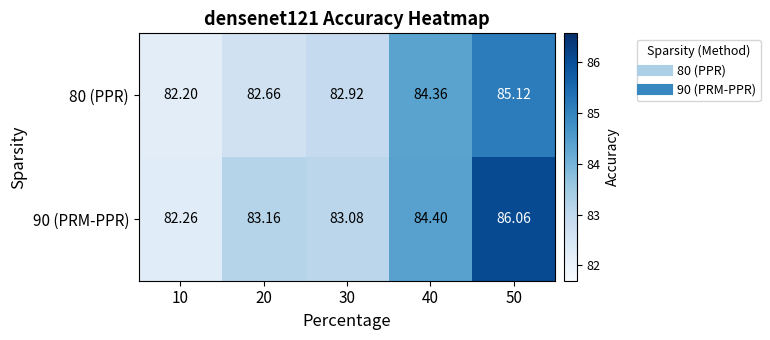

What is the spread (max minus min) of values at 20?

0.5